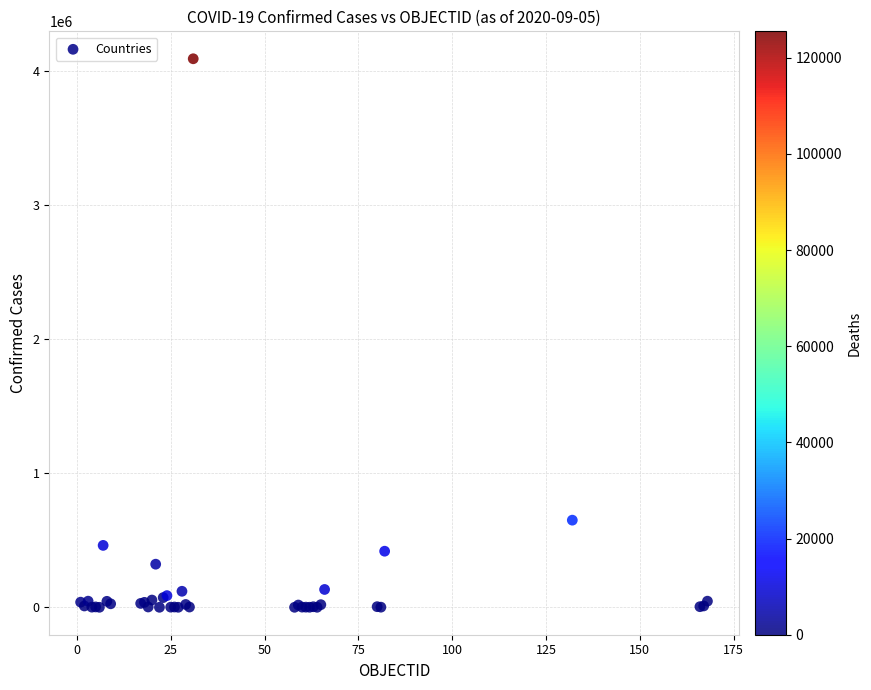

What Y value in the scatter plot is closest to 2045948?

650055